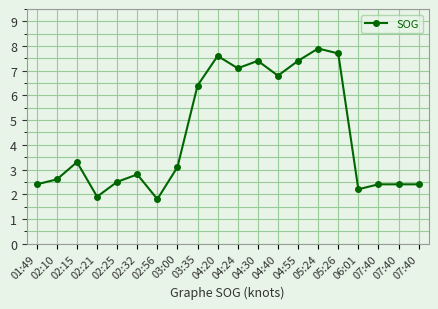

Count the number of values greater than 3.

10